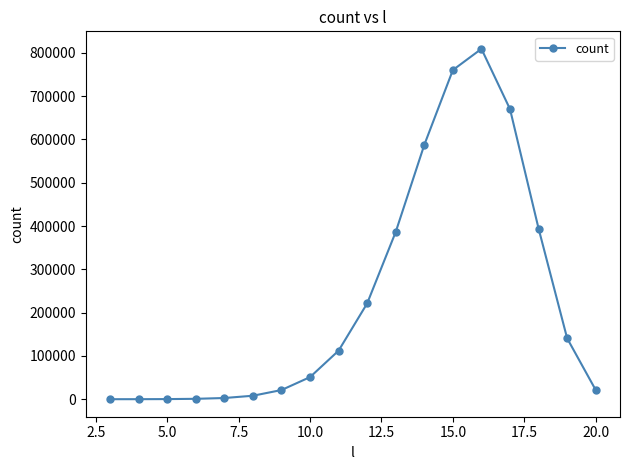

How many data points are less than 112159?

9